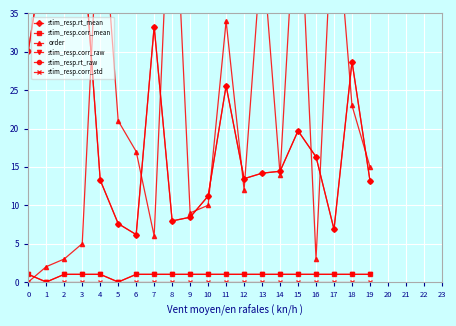

Which has a higher value, 6 or 9?

9